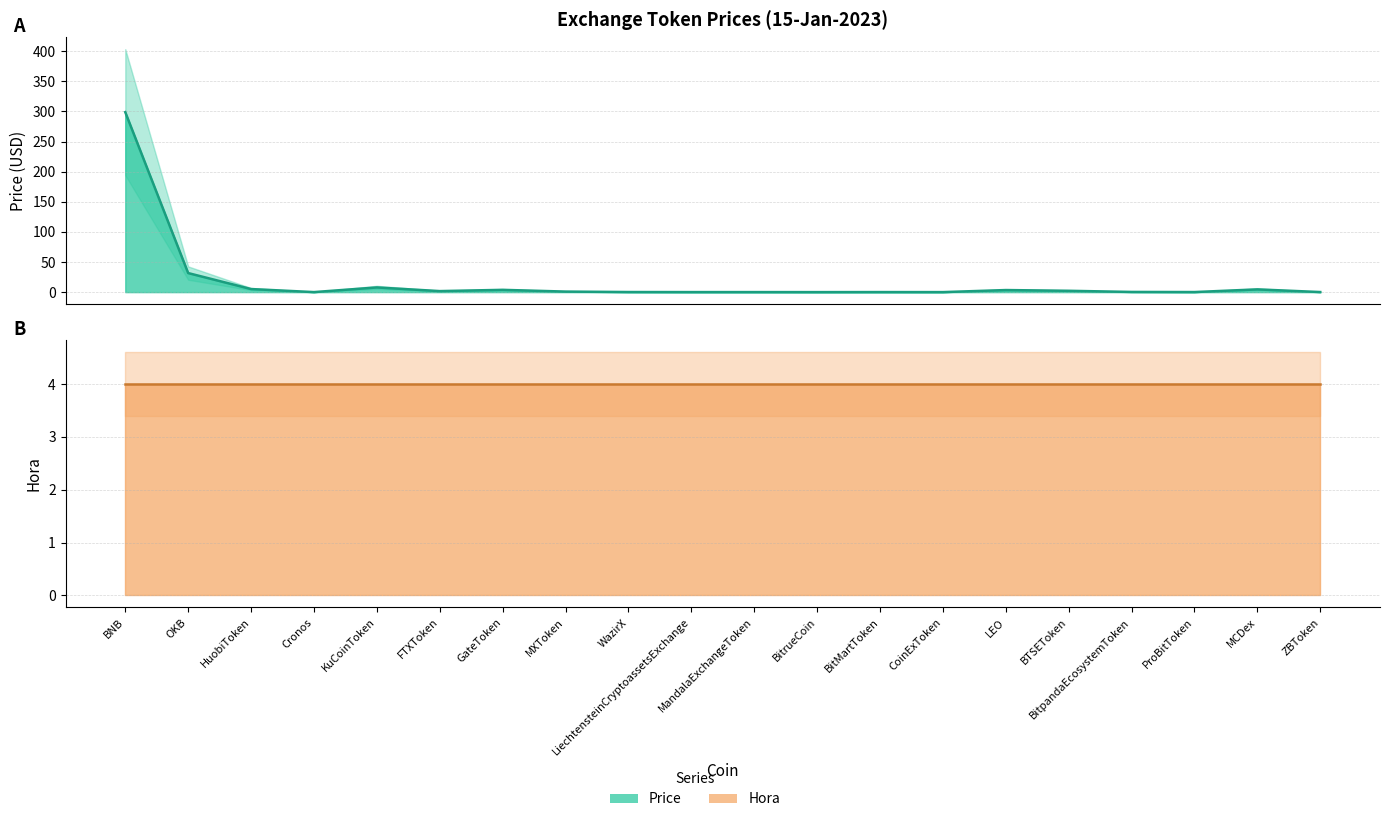

After their last crossing, which series has the higher values: Hora (line) or Price (line)?

Hora (line)